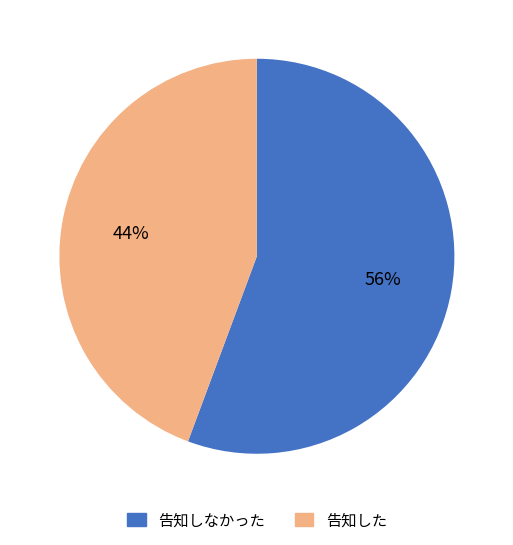

To the nearest percent, what is the average slice percentage?

50%